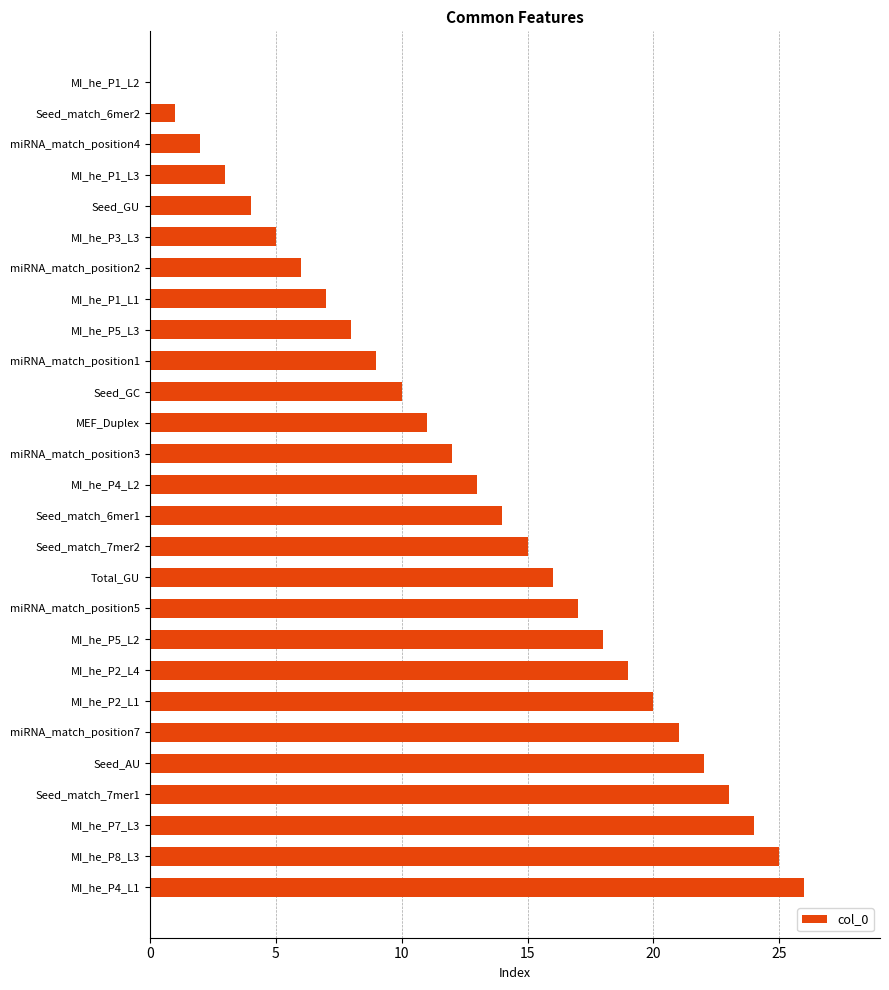

What is the ratio of the value at Seed_GC to the value at Total_GU?

0.6